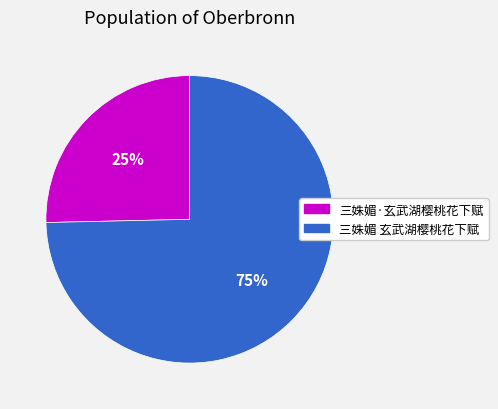

Is there any slice that represents more than half of the pie?

Yes